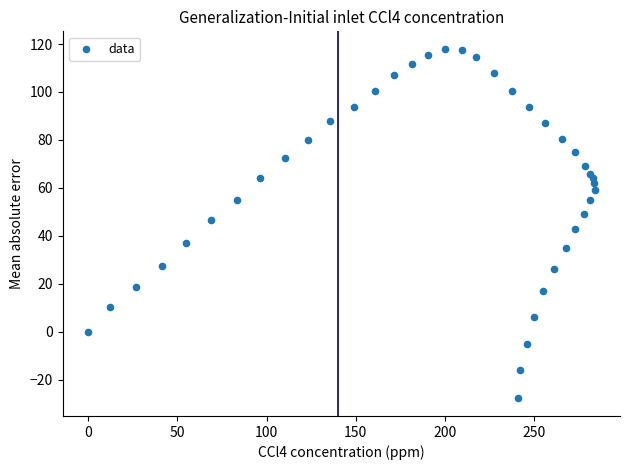

What is the range of Y values (max minus min)?

145.9